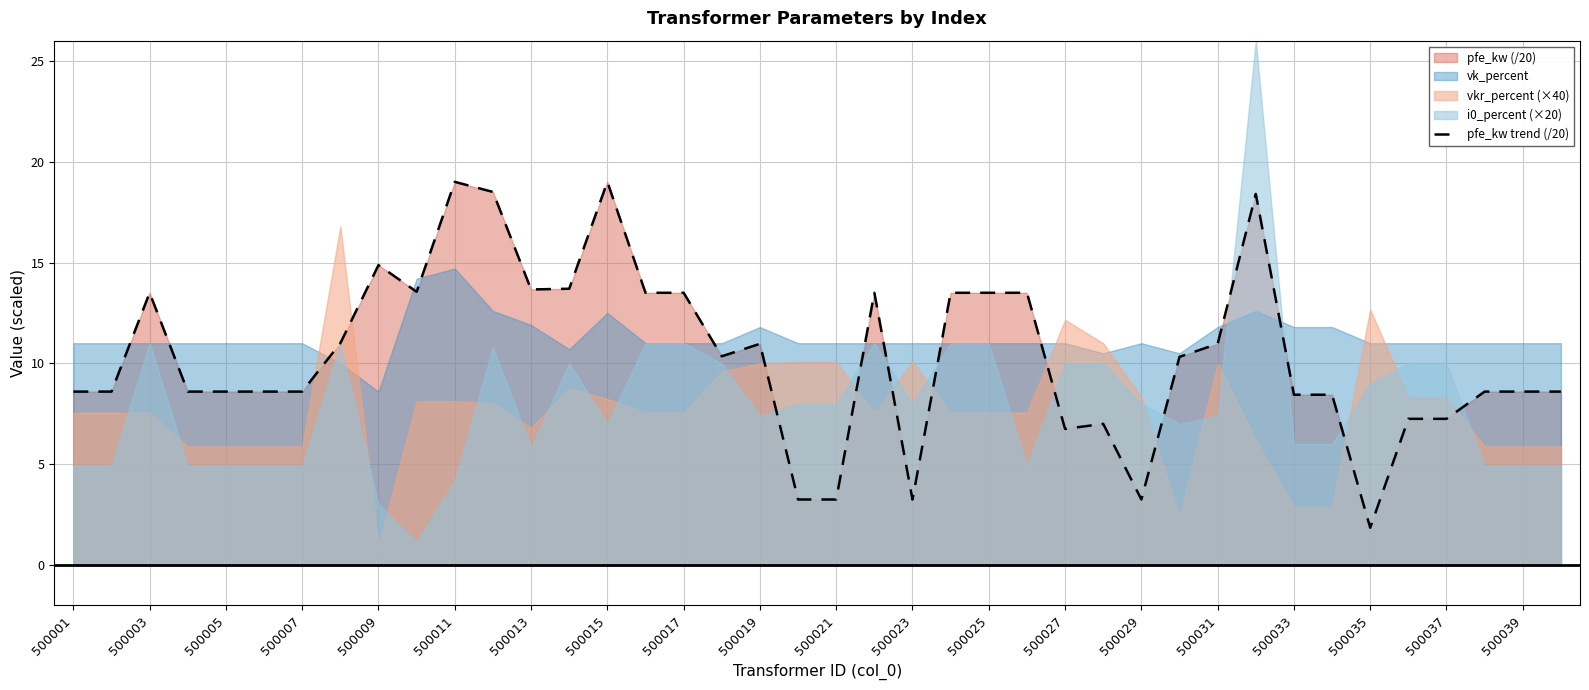

At which label does pfe_kw trend (/20) first exceed 10?

500003